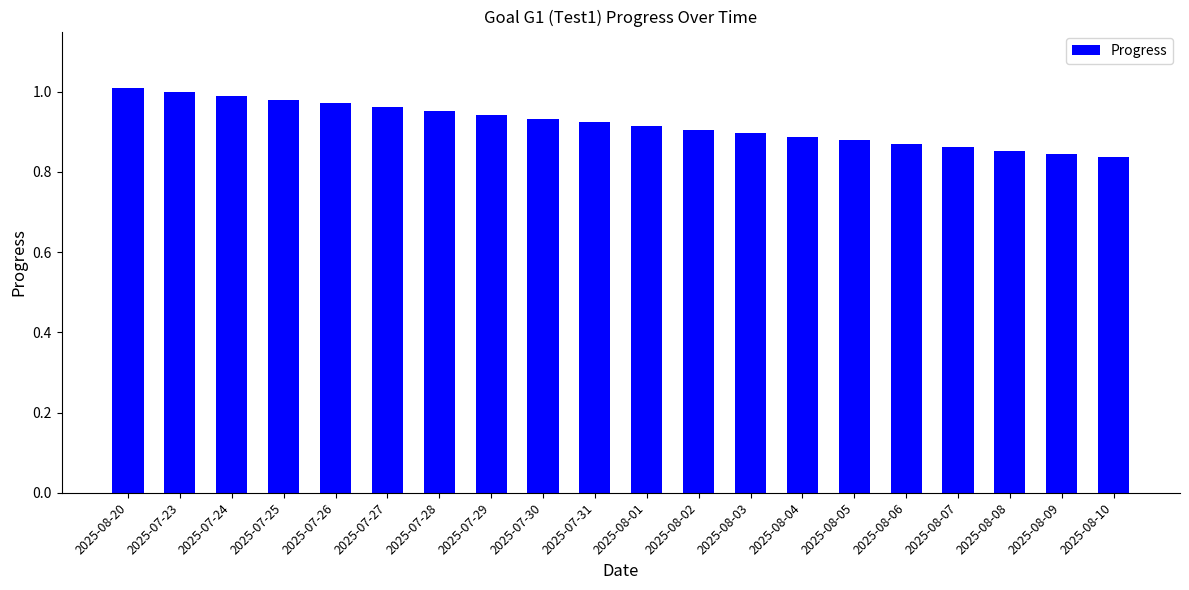

What is the difference between the second highest and minimum values?

0.2